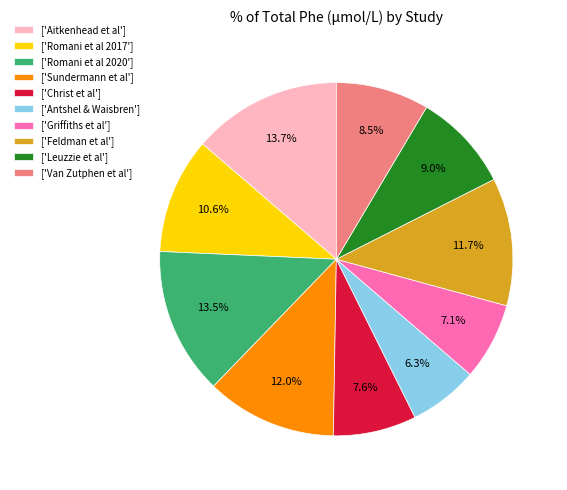

Is there a majority slice in this chart?

No